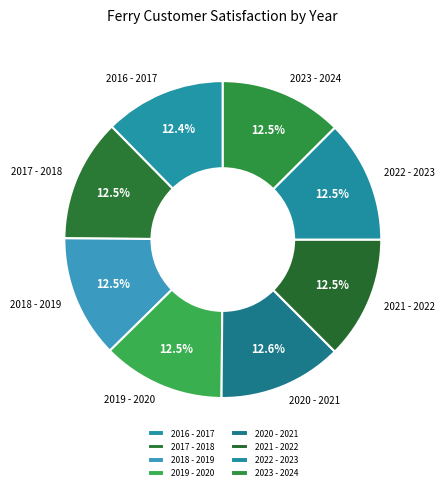

Is the sum of 2019 - 2020 and 2016 - 2017 greater than half?

No